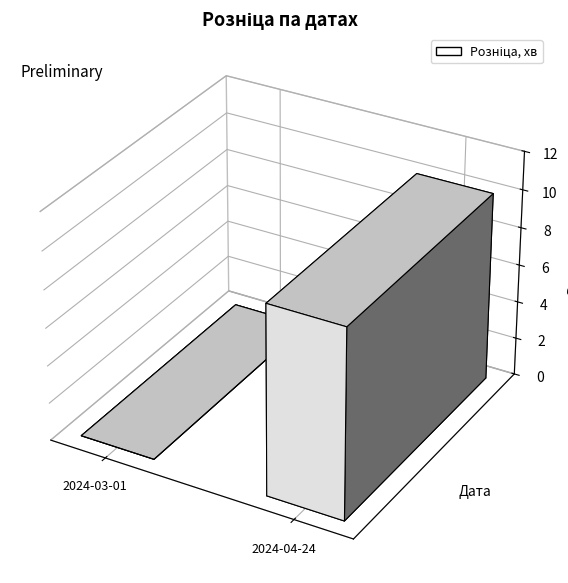

Which label corresponds to the largest value in the chart?

2024-04-24